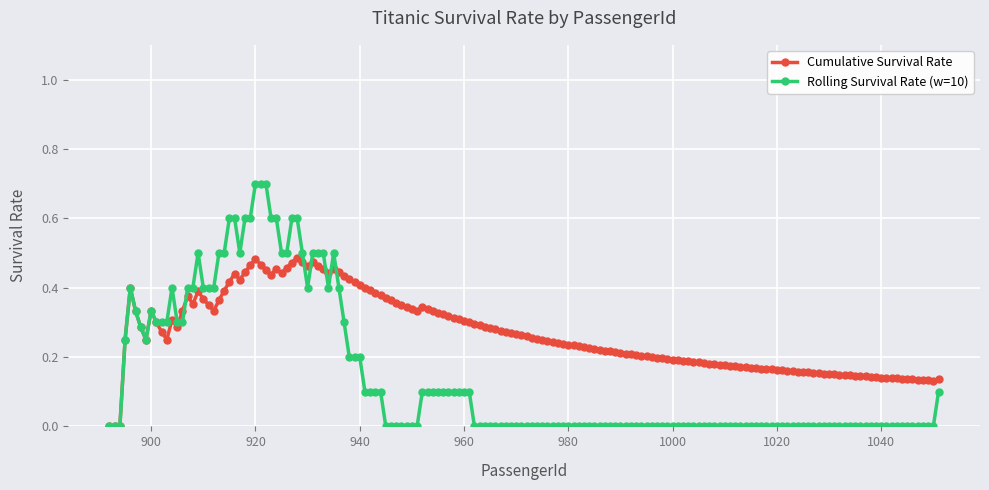

Which series has the largest total across all categories?

Cumulative Survival Rate